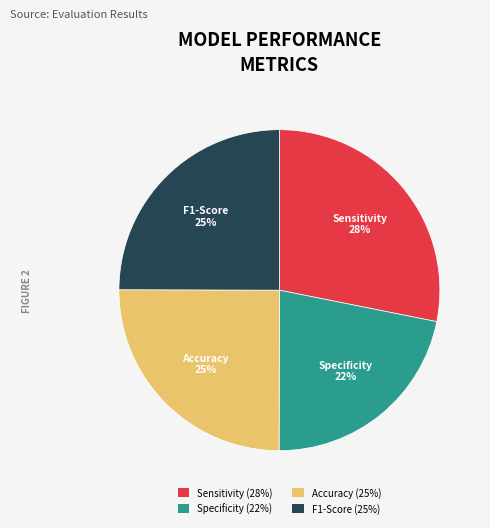

To the nearest percent, what is the difference between the largest and smallest slice percentages?

6%